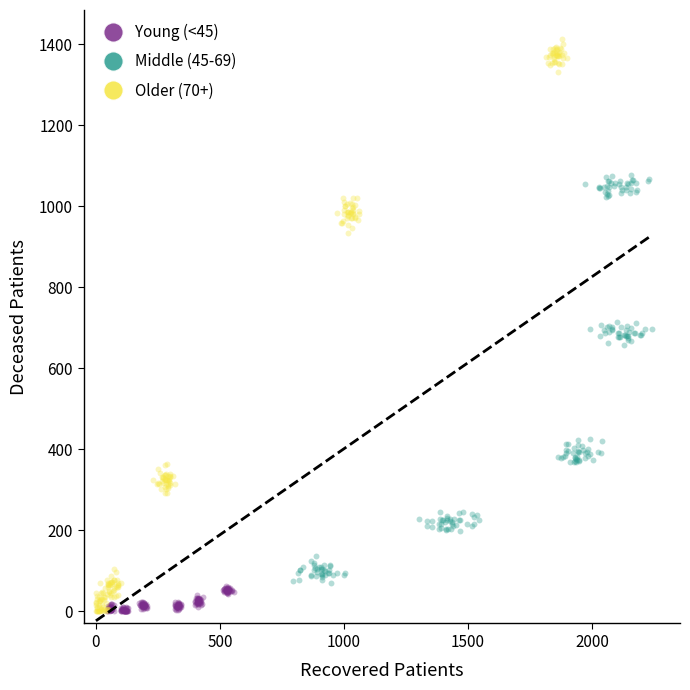

Which series has the widest spread of Y values?

Older (70+)